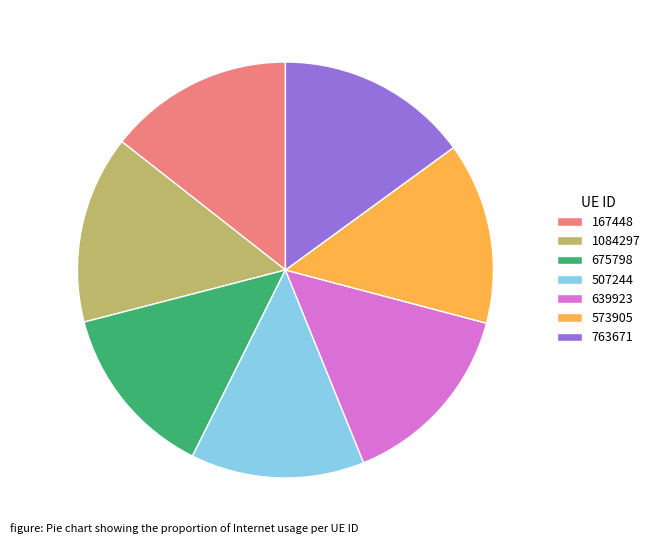

Does any single category account for the majority?

No